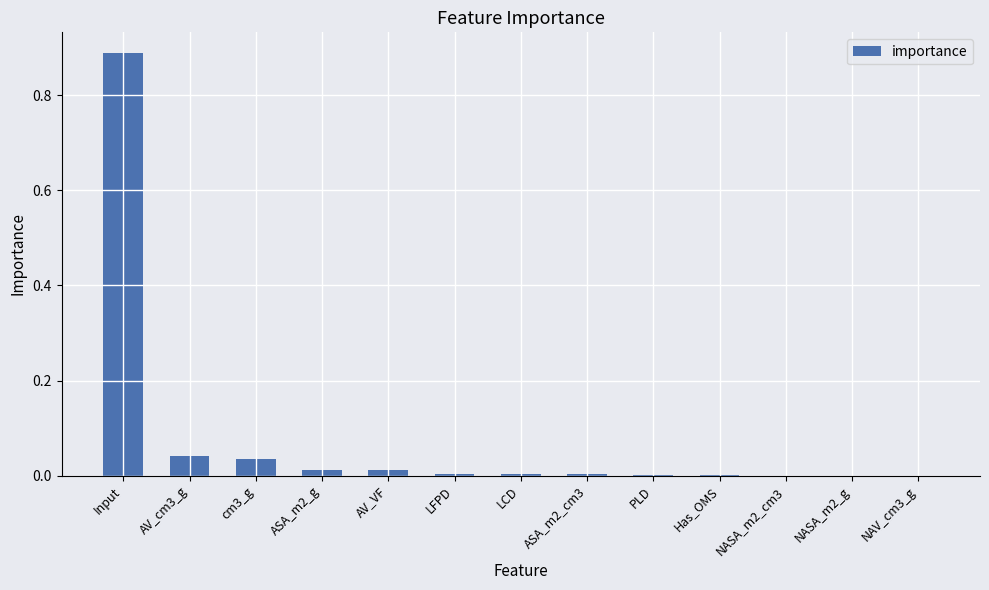

Which label corresponds to the largest value in the chart?

Input